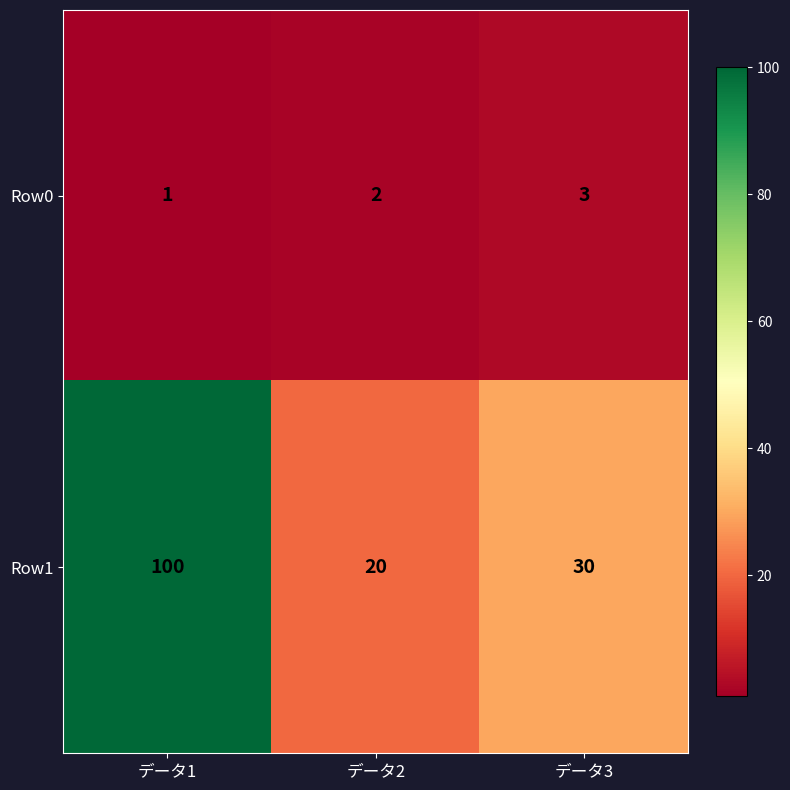

Which series has the widest spread of values?

Row1